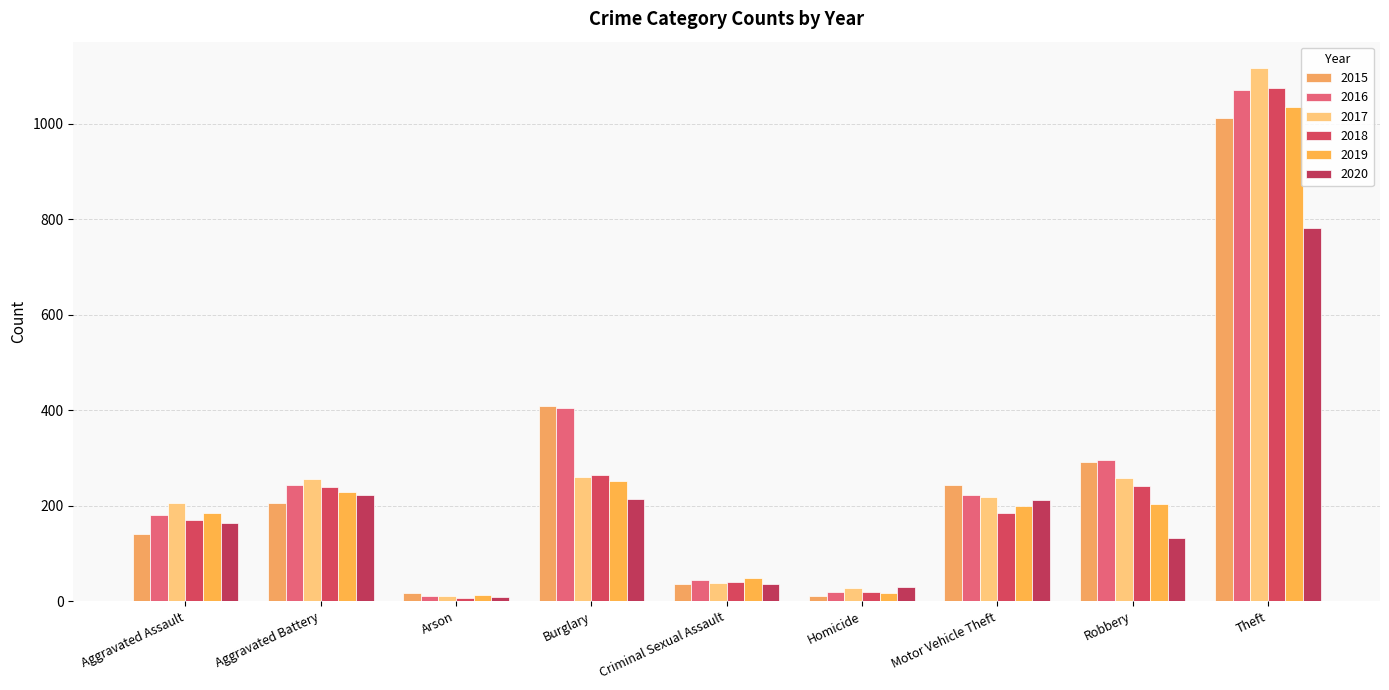

Does the chart contain stacked bars?

No